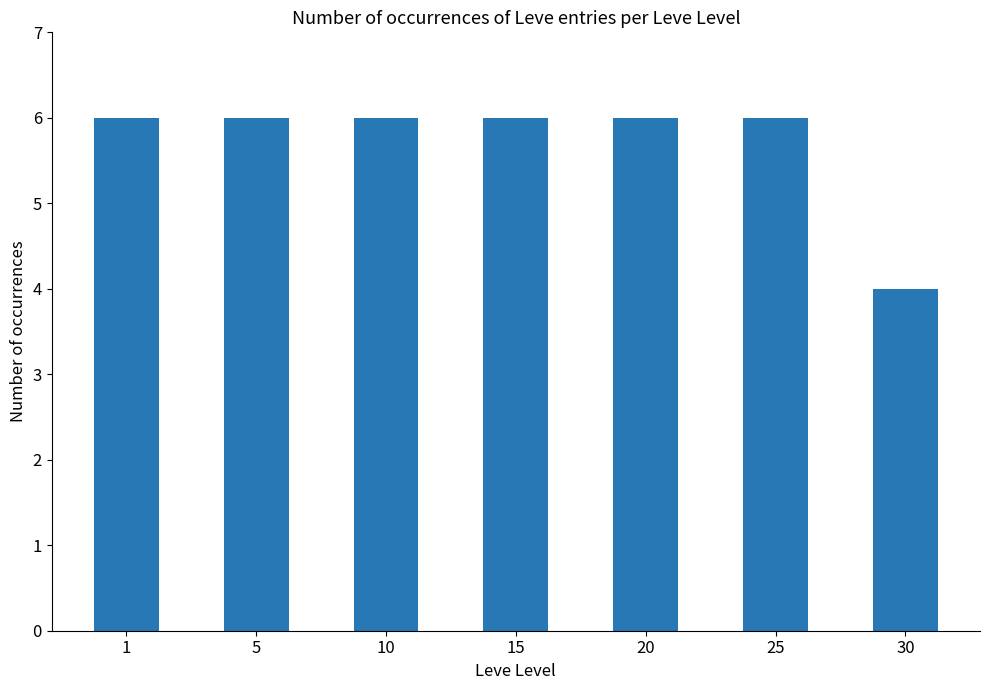

Approximately how many times larger is the value at 10 compared to 30?

1.5